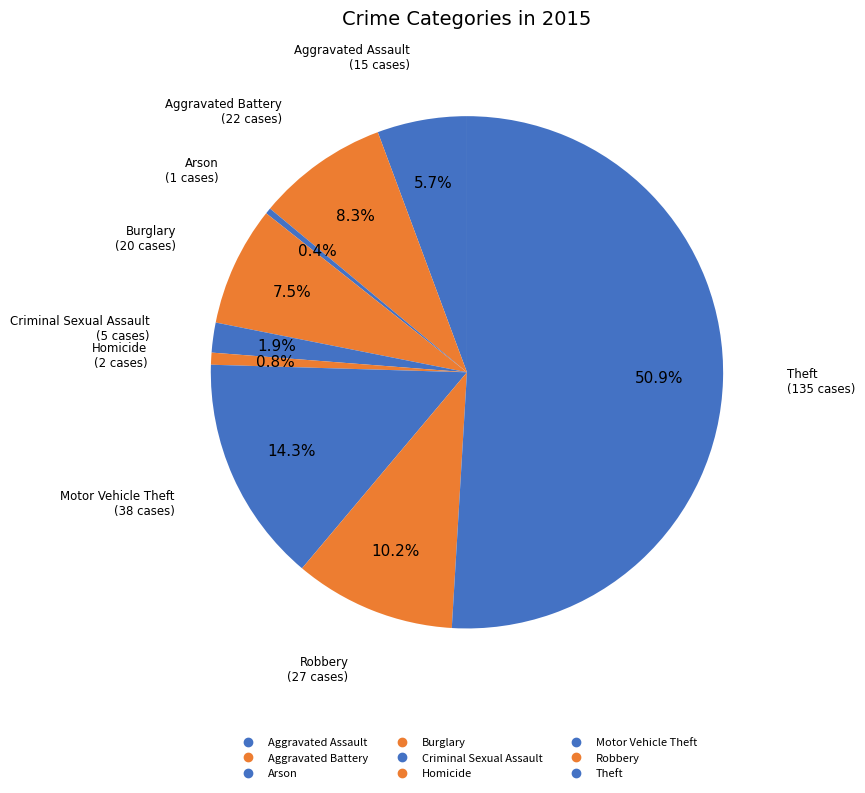

Is there a majority slice in this chart?

Yes